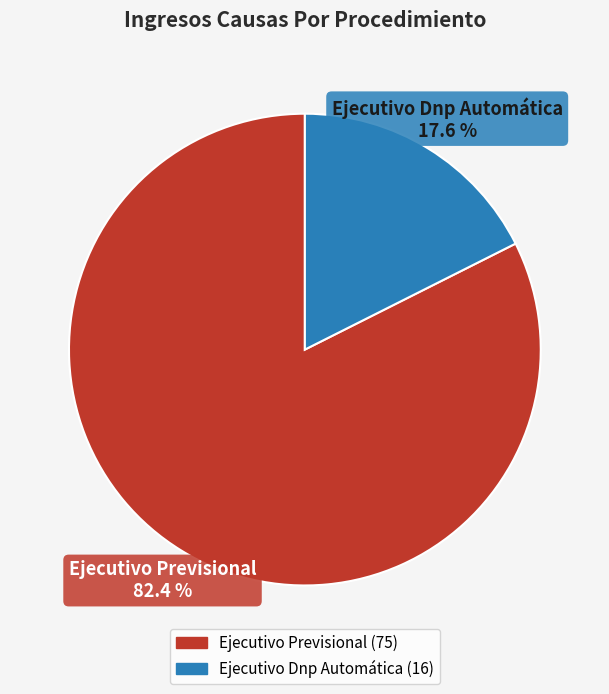

Rank the categories by value from highest to lowest.

Ejecutivo Previsional, Ejecutivo Dnp Automática